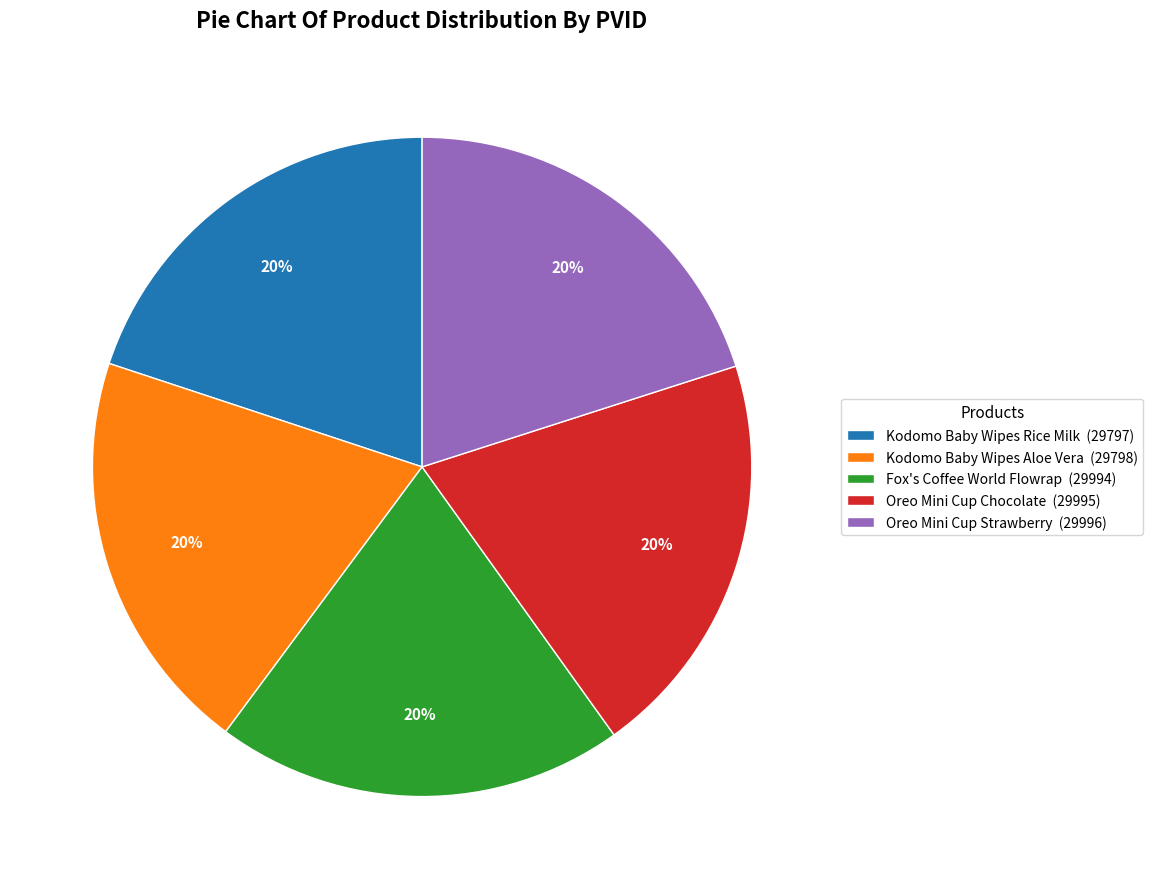

Combined, do Fox's Coffee World Flowrap (29994) and Kodomo Baby Wipes Aloe Vera (29798) account for over 50%?

No